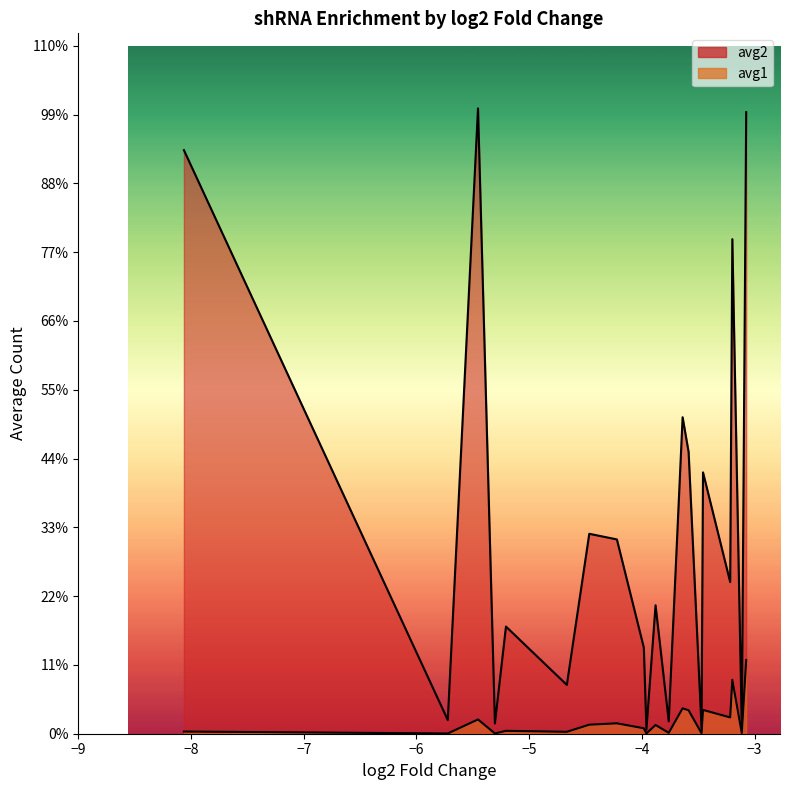

At Sp140.2, list the series in order from smallest to largest.

avg1, avg2